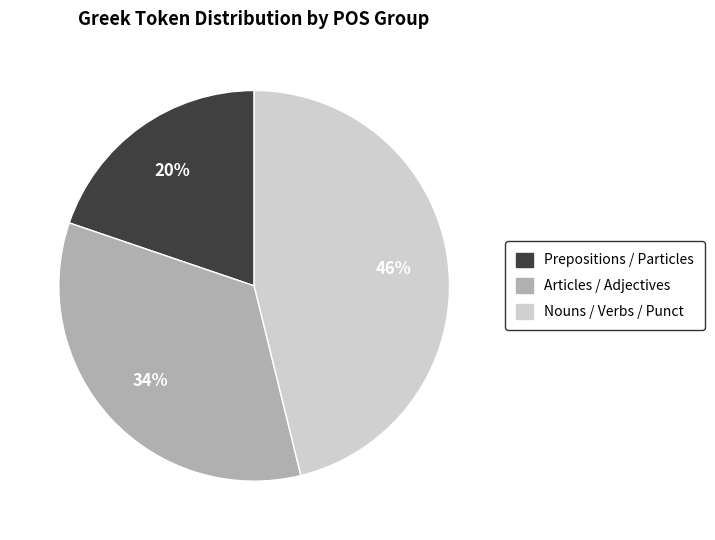

To the nearest percent, what is the difference between the largest and smallest slice percentages?

26%